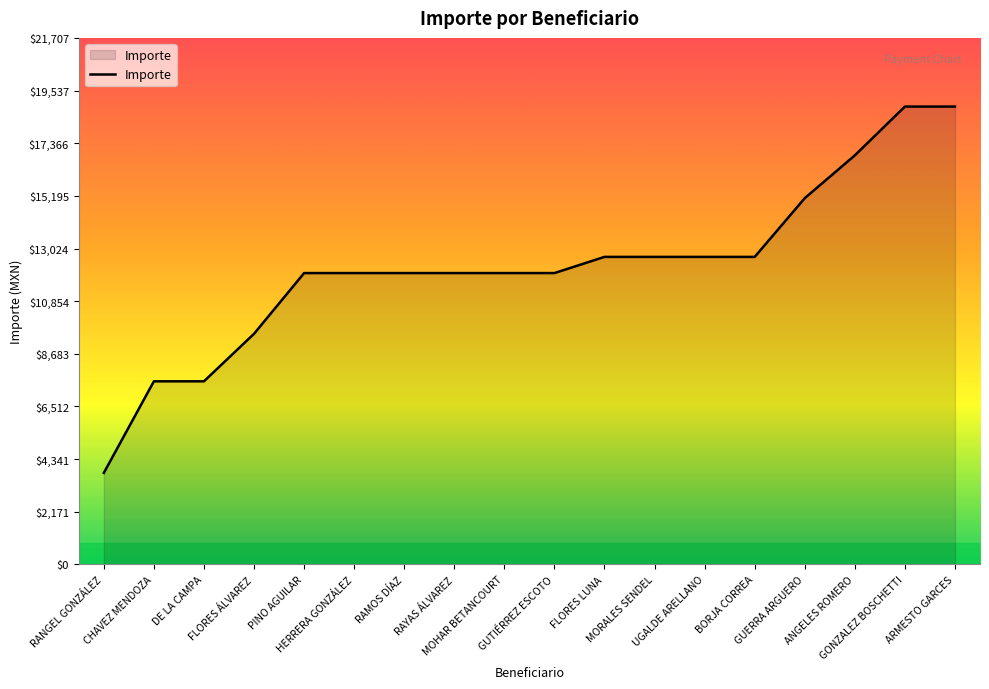

What is the difference between the maximum and minimum values?

15100.8